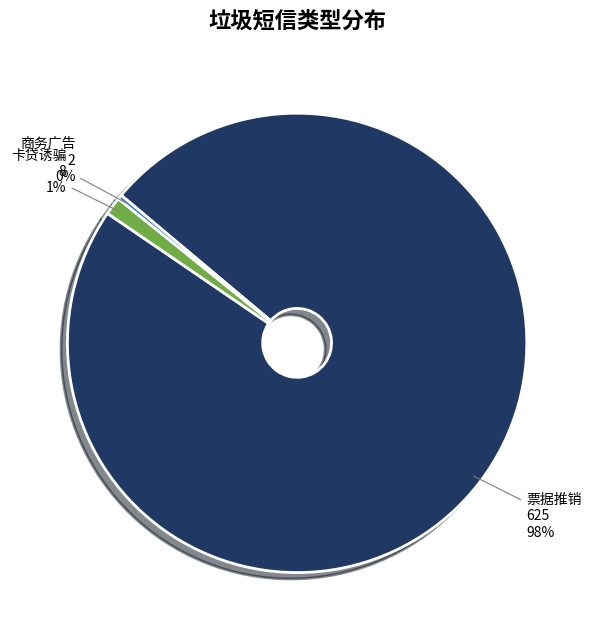

Is 商务广告 the majority of the pie?

No